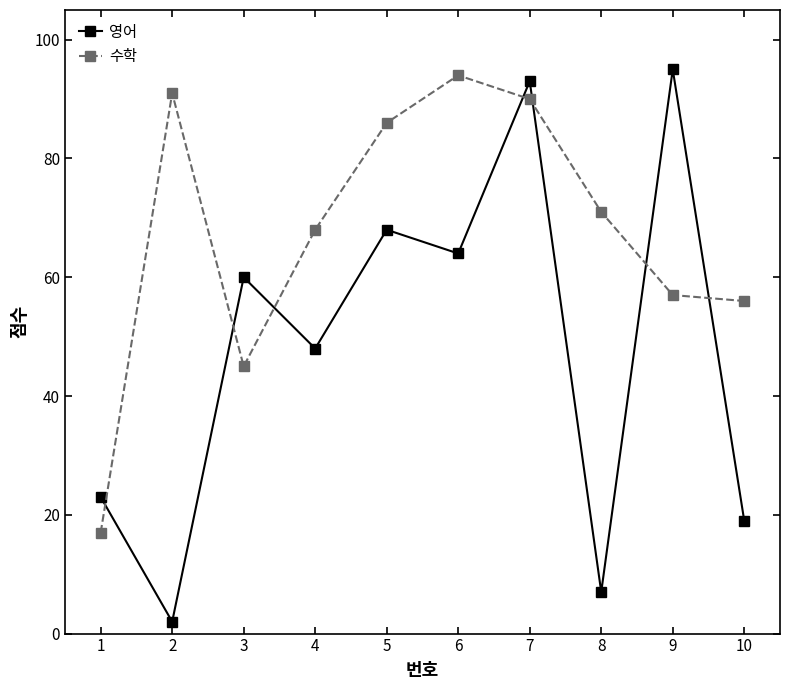

Where do 수학 and 영어 first cross each other?

1 and 2